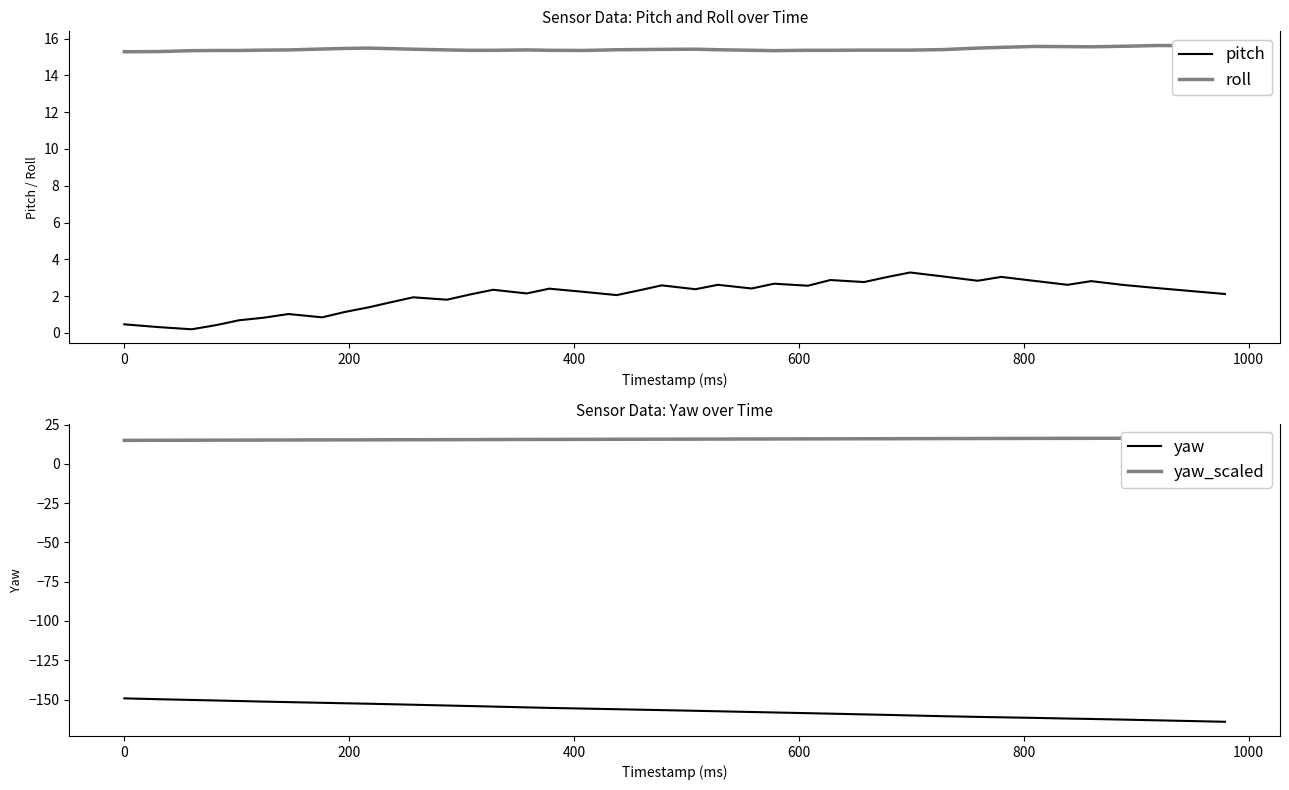

What is the minimum value for roll?

15.3